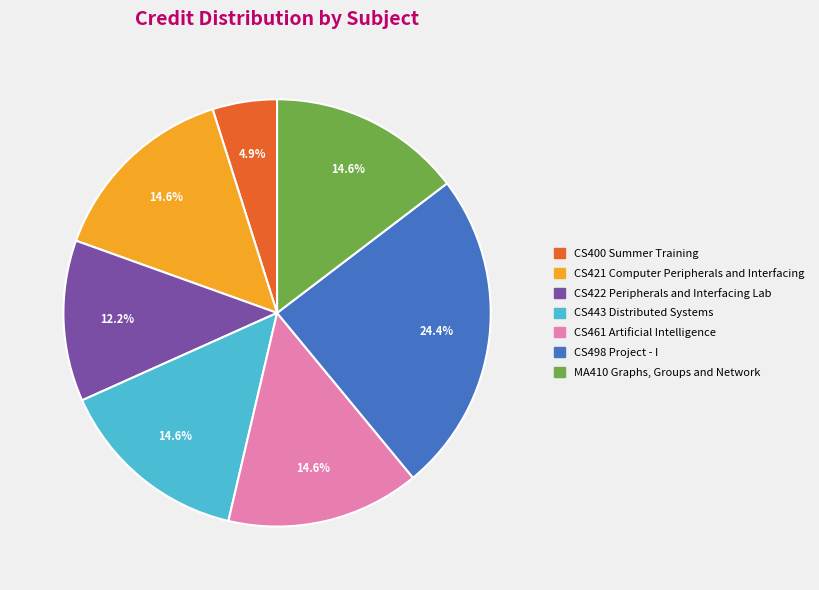

How many segments does this pie chart have?

7